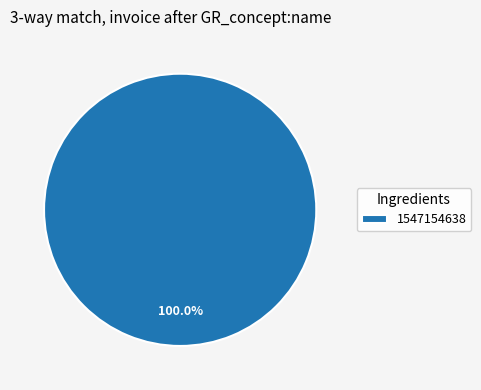

Rank the categories by value from lowest to highest.

1547154638